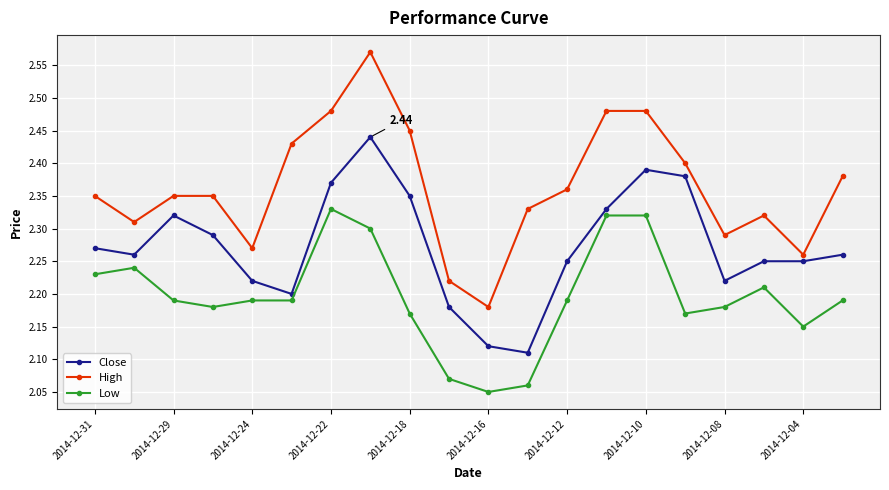

Which series has the widest spread of values?

High